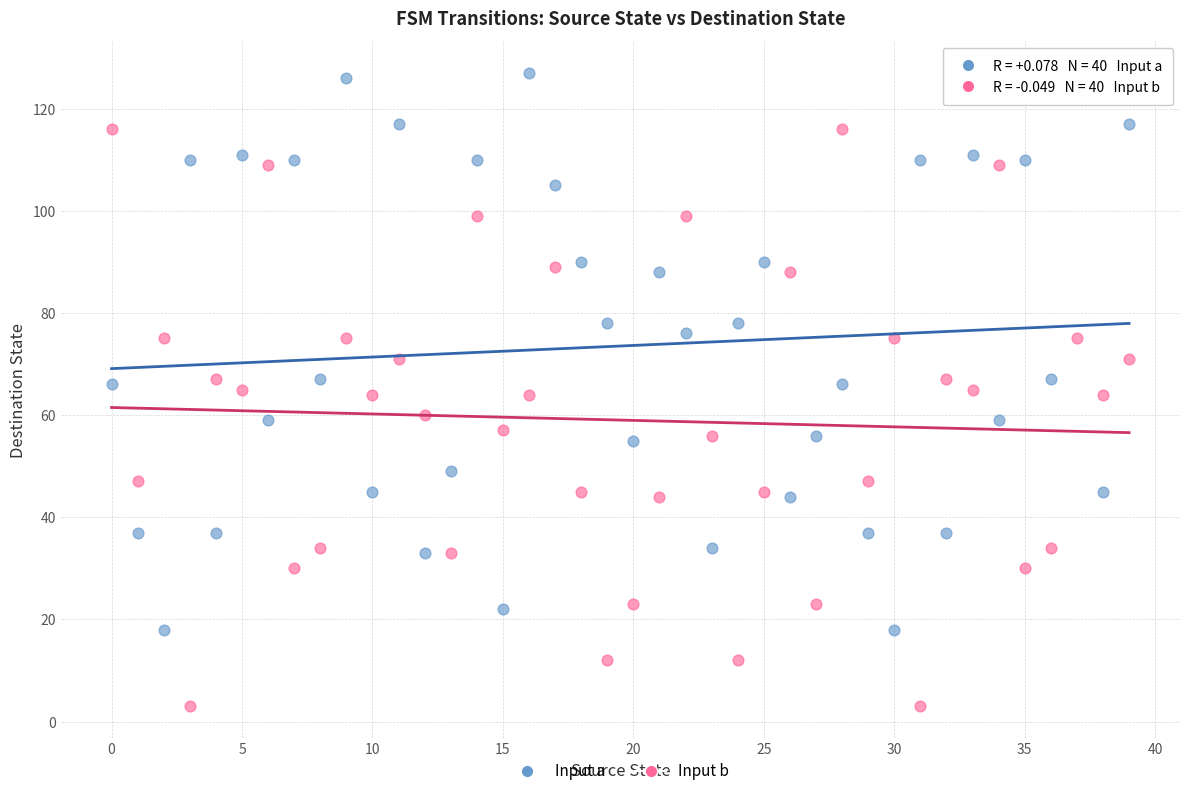

Which series contains the lowest Y value?

Input b